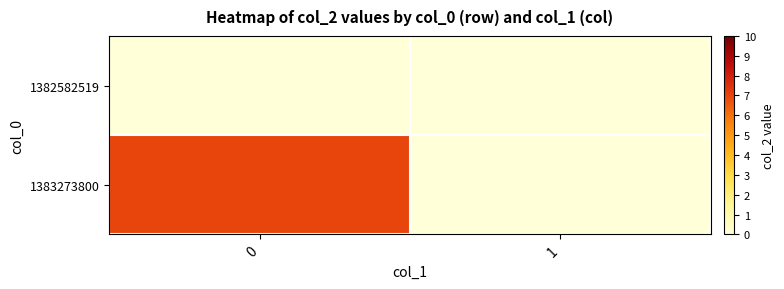

Reading right to left, extract all data points from this chart.

1382582519: 1=0	0=0
1383273800: 1=0	0=7